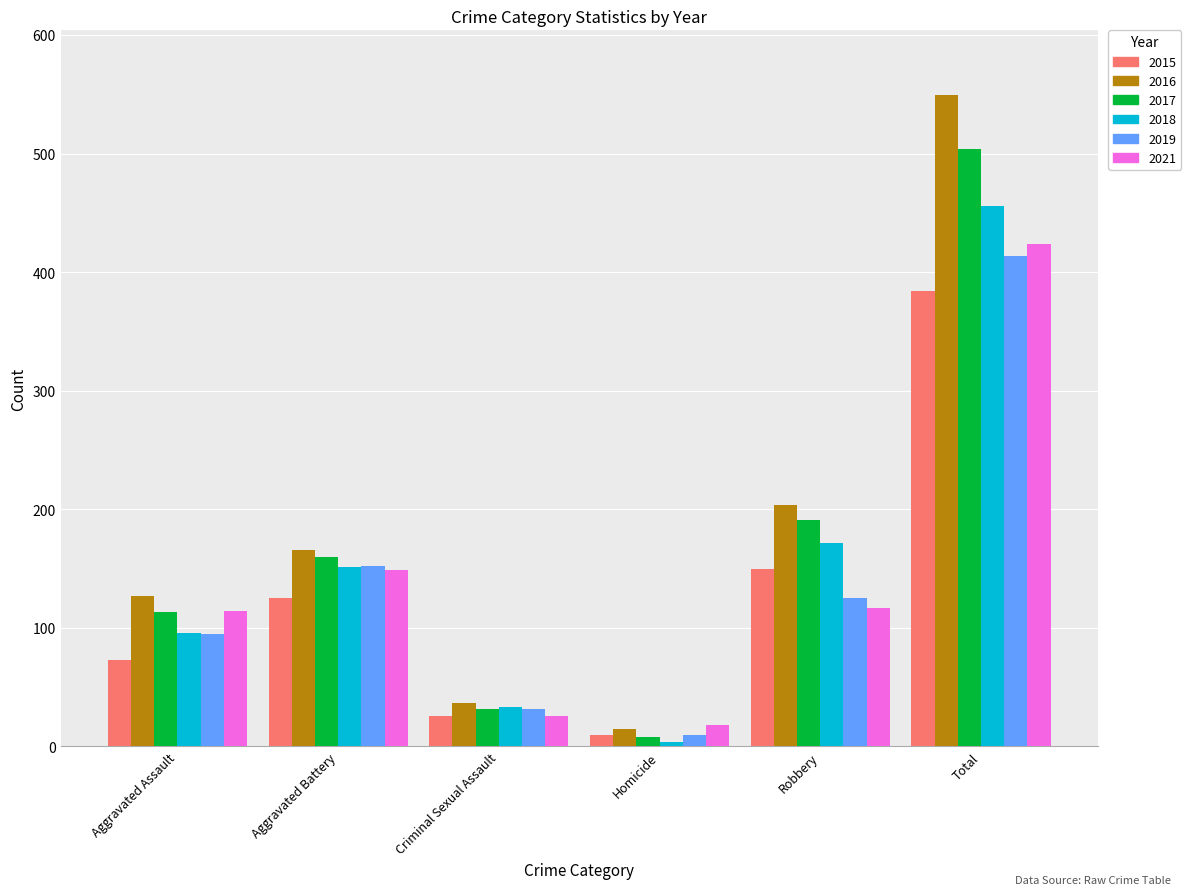

What position from the left is Aggravated Battery?

2